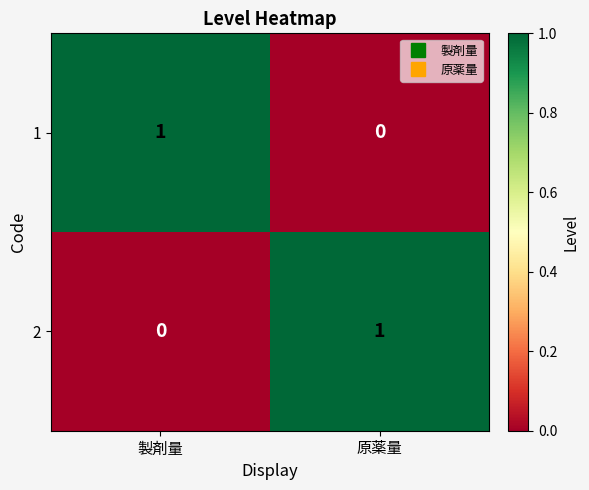

Where is 1 nearest to the value 0?

原薬量